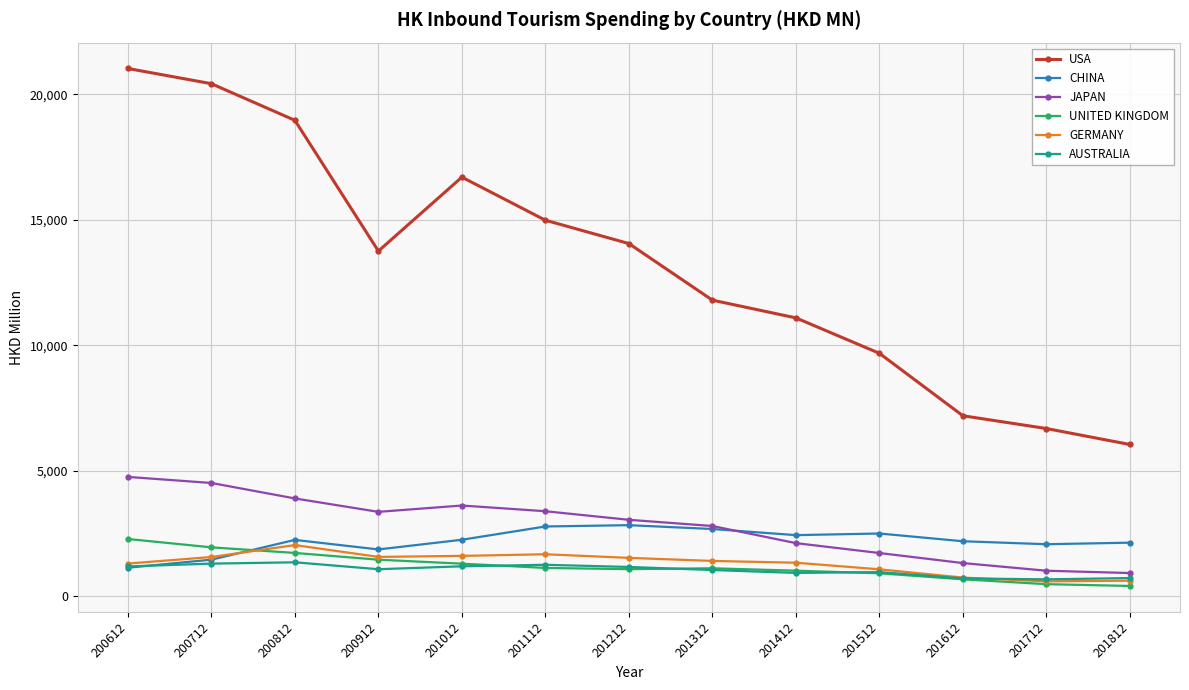

Which series has the largest range (max minus min)?

USA